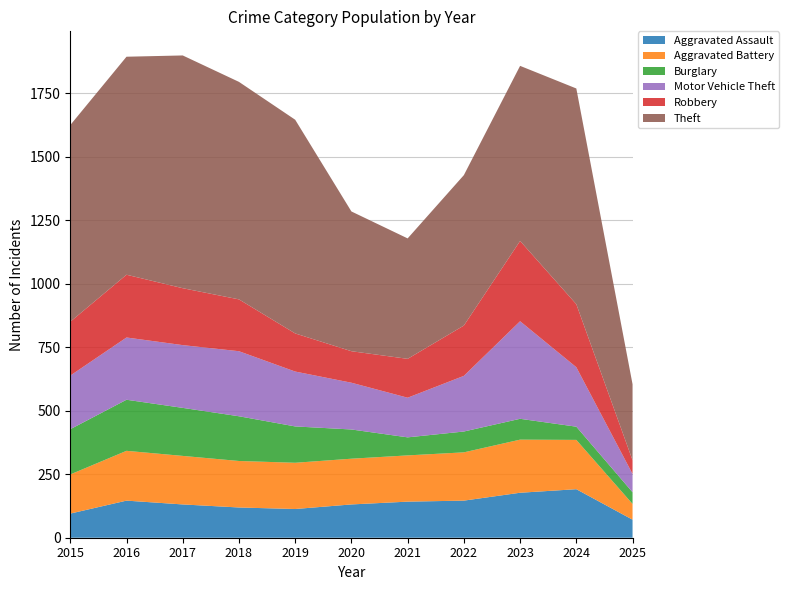

Reading left to right, transcribe all the data shown in this chart.

Aggravated Assault: 95	146	131	119	113	131	142	146	177	191	71
Aggravated Battery: 154	196	191	183	182	180	182	190	209	194	62
Burglary: 178	201	189	176	143	115	71	82	82	52	46
Motor Vehicle Theft: 211	245	247	256	216	184	156	219	384	234	72
Robbery: 212	247	224	204	150	124	153	198	316	248	54
Theft: 774	858	916	856	841	550	474	592	689	849	299